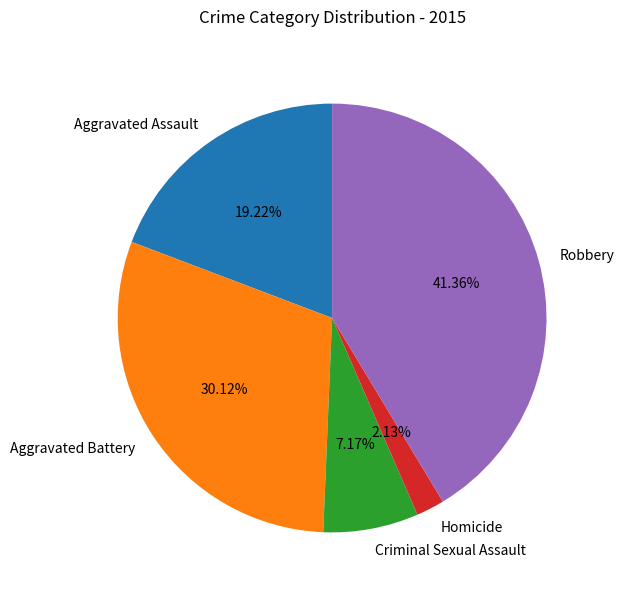

To the nearest percent, what percentage of the pie is Aggravated Battery?

30%